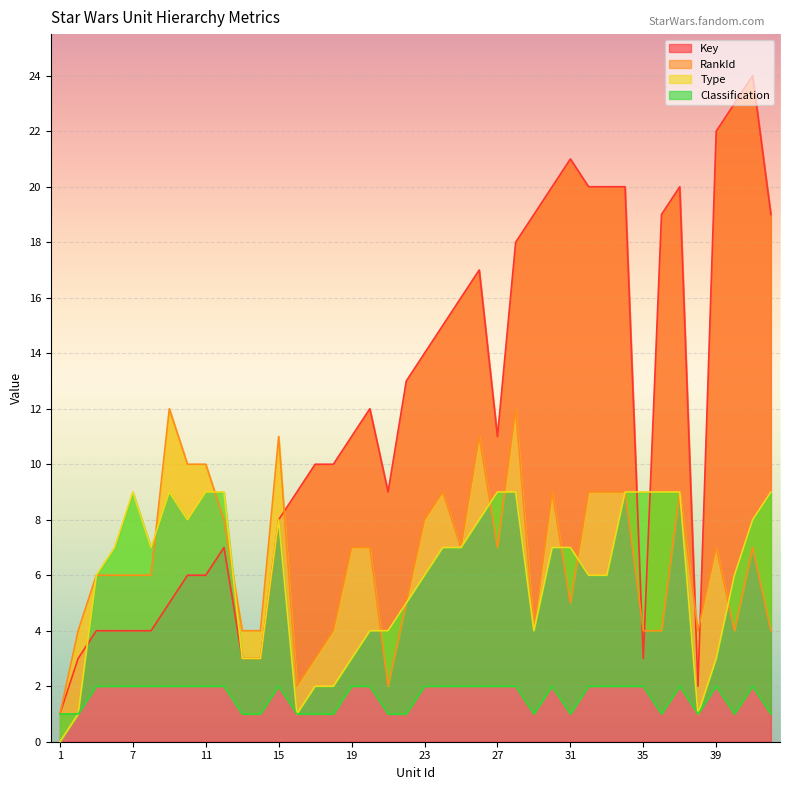

True or false: Key has a value of 22 at 39.

True